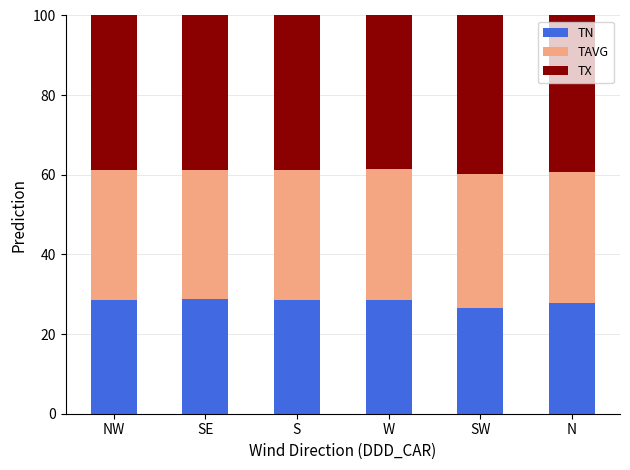

True or false: TN has a value of 46.1 at N.

False